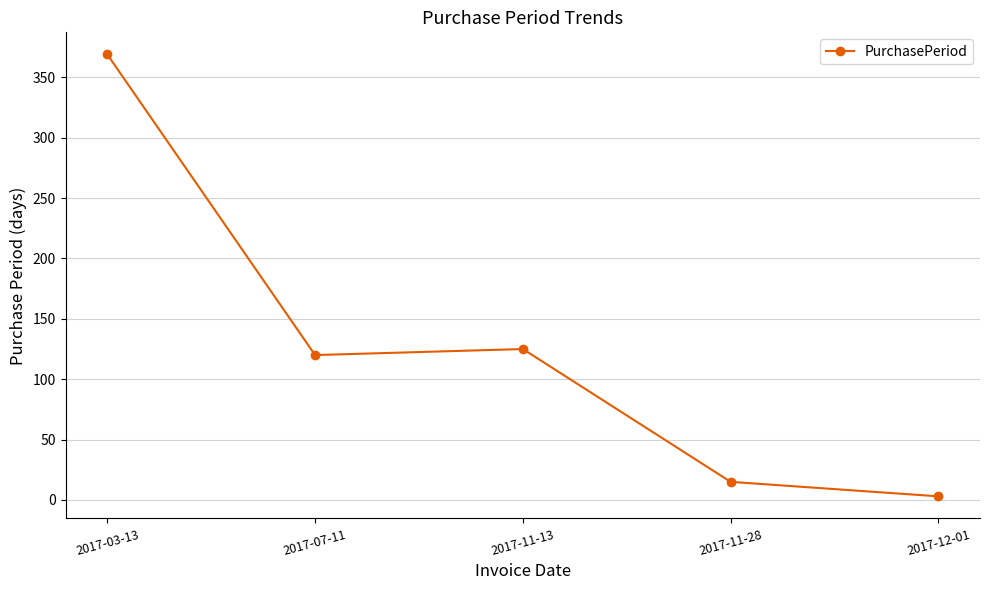

What is the ratio of the value at 2017-07-11 to the value at 2017-11-13?

1.0